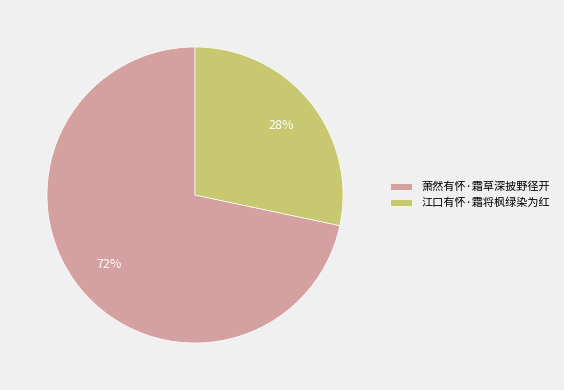

Does 江口有怀·霜将枫绿染为红 account for over 50% of the chart?

No